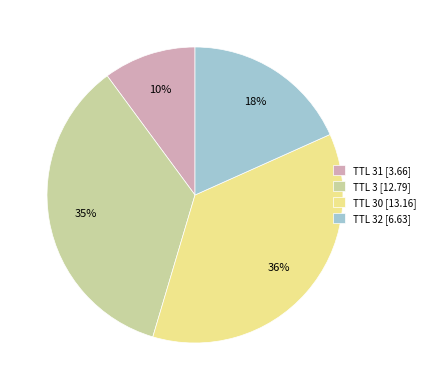

Which has a higher value, TTL 32 [6.63] or TTL 31 [3.66]?

TTL 32 [6.63]